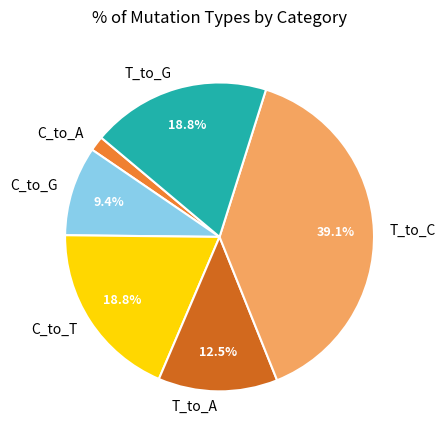

Between C_to_T and T_to_A, which is larger?

C_to_T